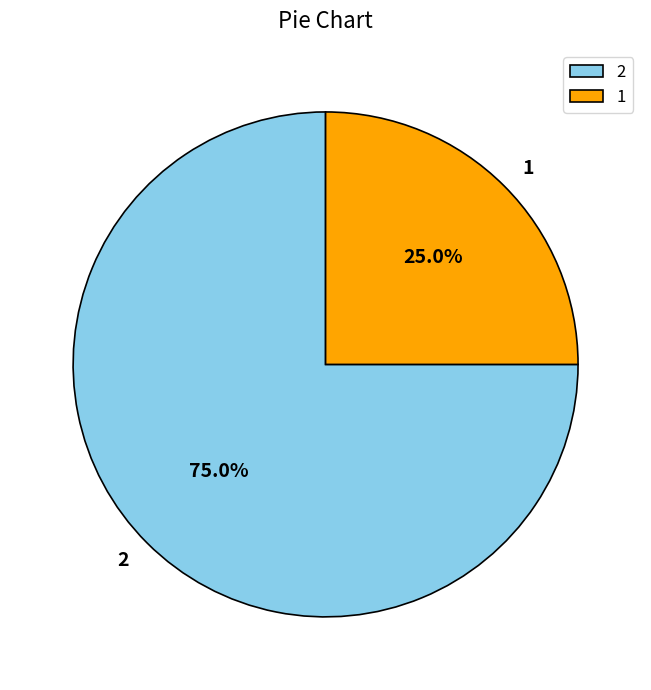

Rank the categories by value from lowest to highest.

1, 2